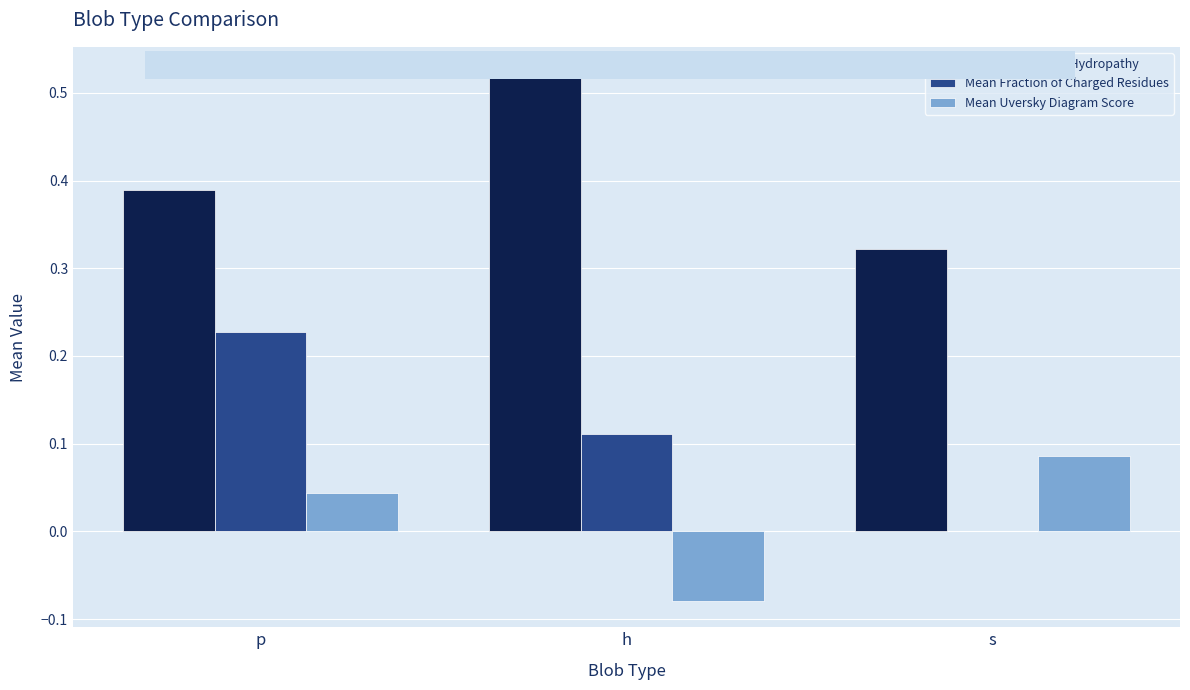

Between p and s, which series saw the biggest shift?

Mean Fraction of Charged Residues